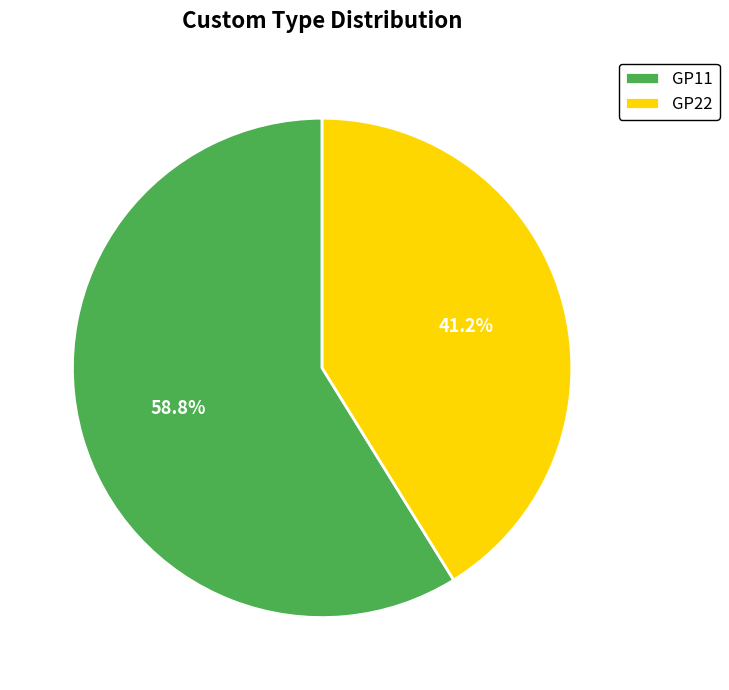

How much of the chart is everything except GP11?

41.2%